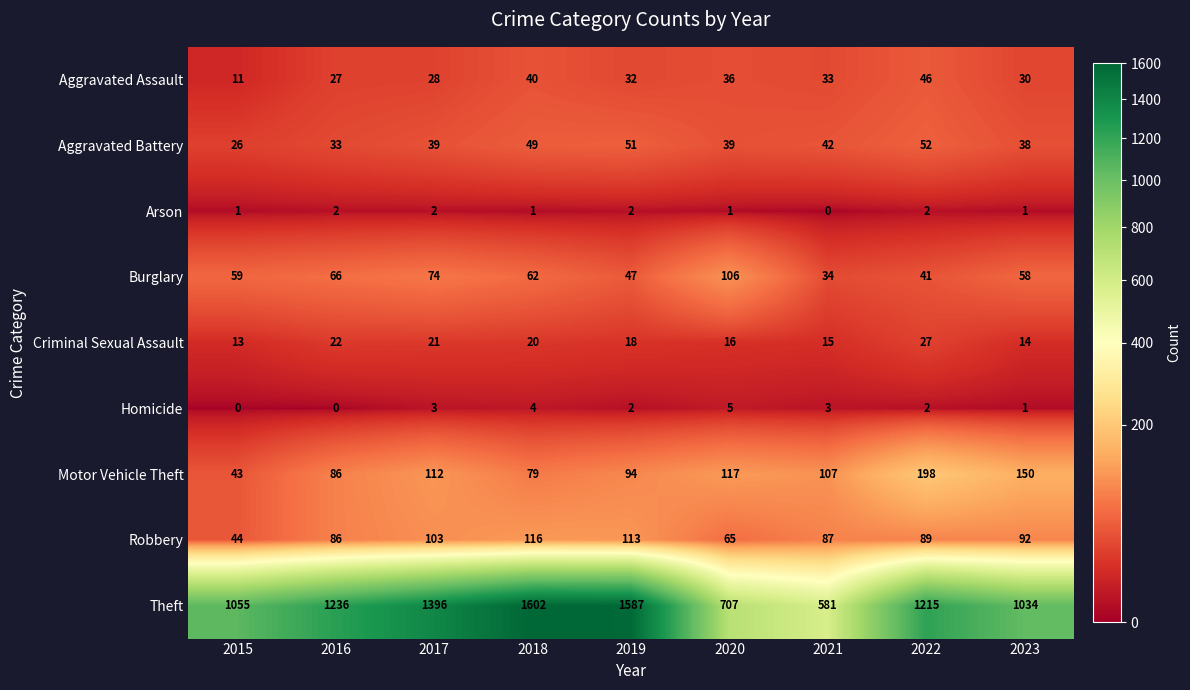

At which category is the sum across all series the highest?

2018